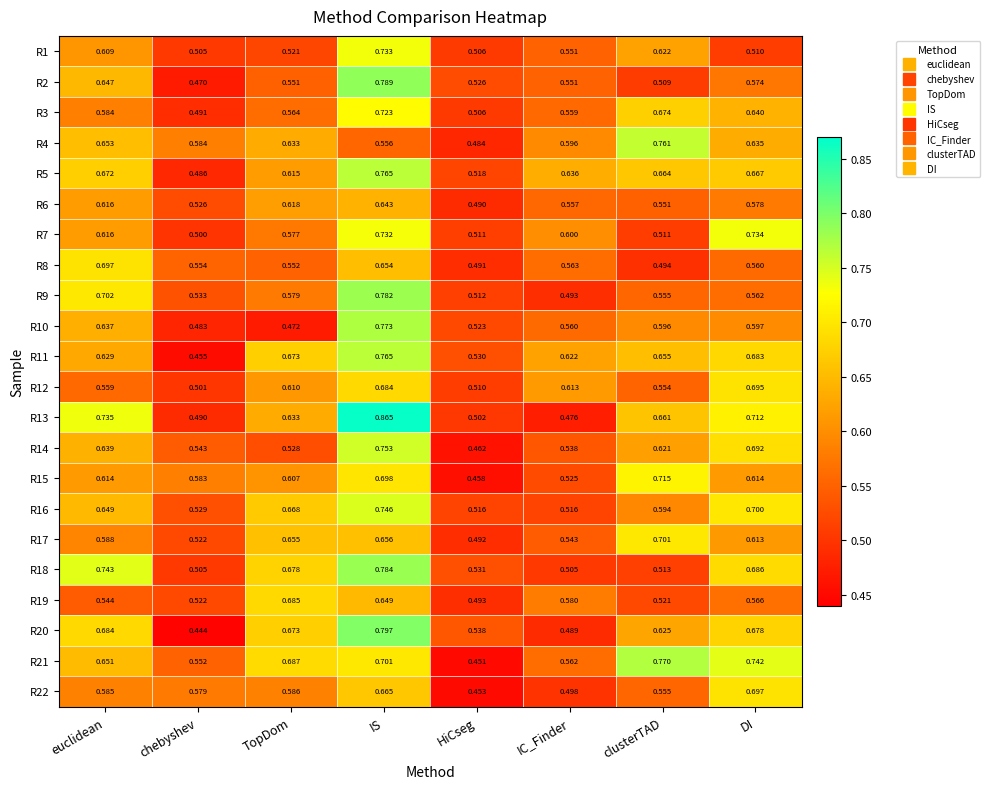

Which category has the lowest value in the R3 series?

chebyshev